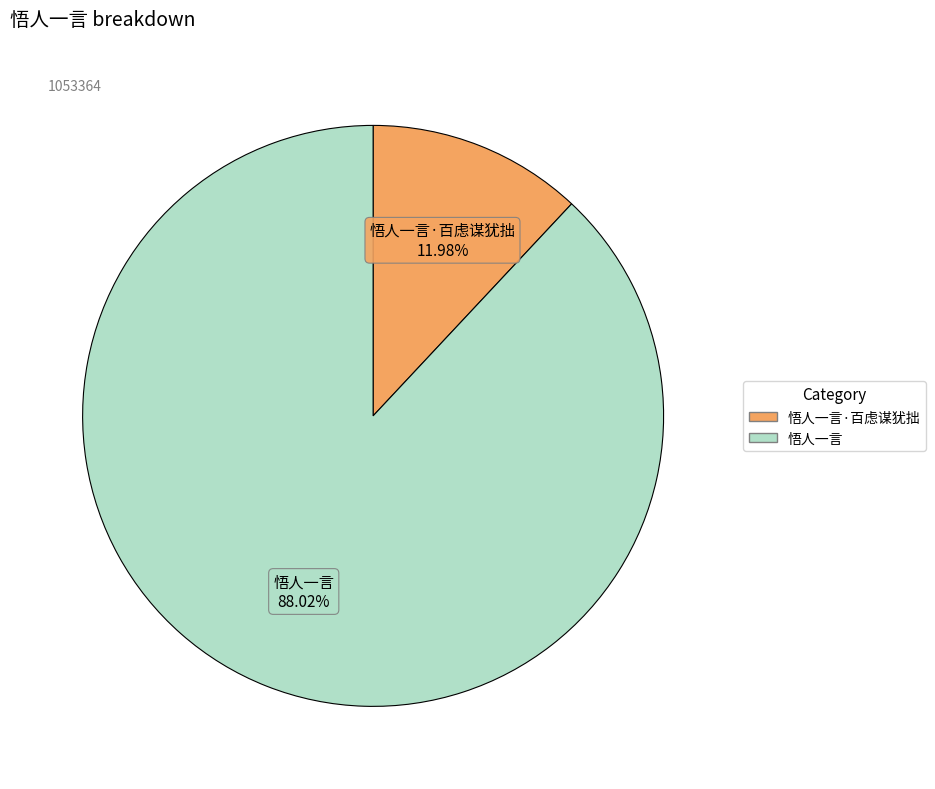

What percentage is NOT represented by 悟人一言·百虑谋犹拙?

88.0%